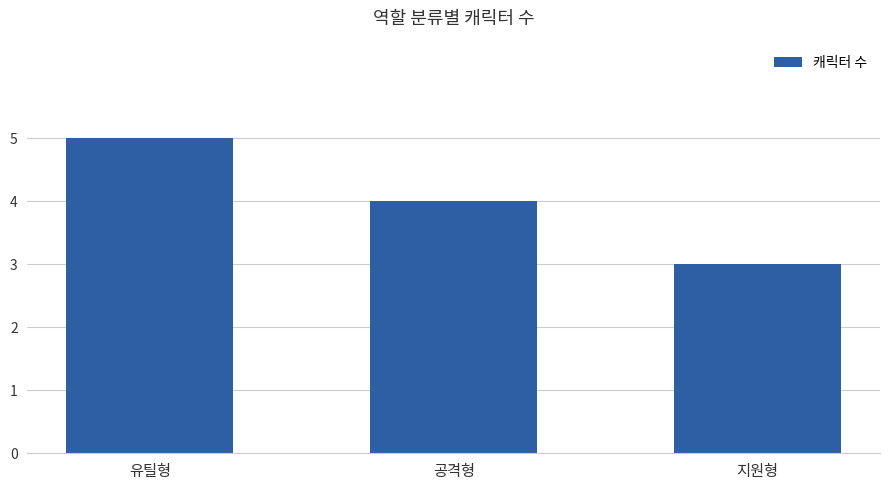

What is the value of the 2nd bar from the left?

4